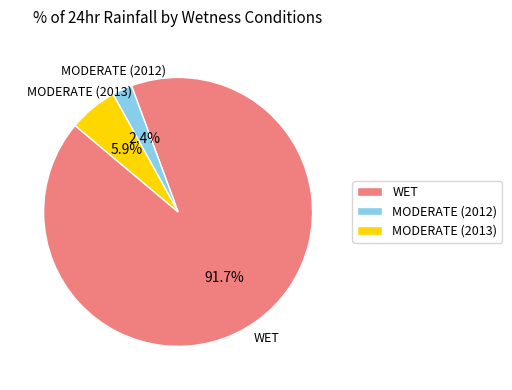

Which slice is the largest?

WET